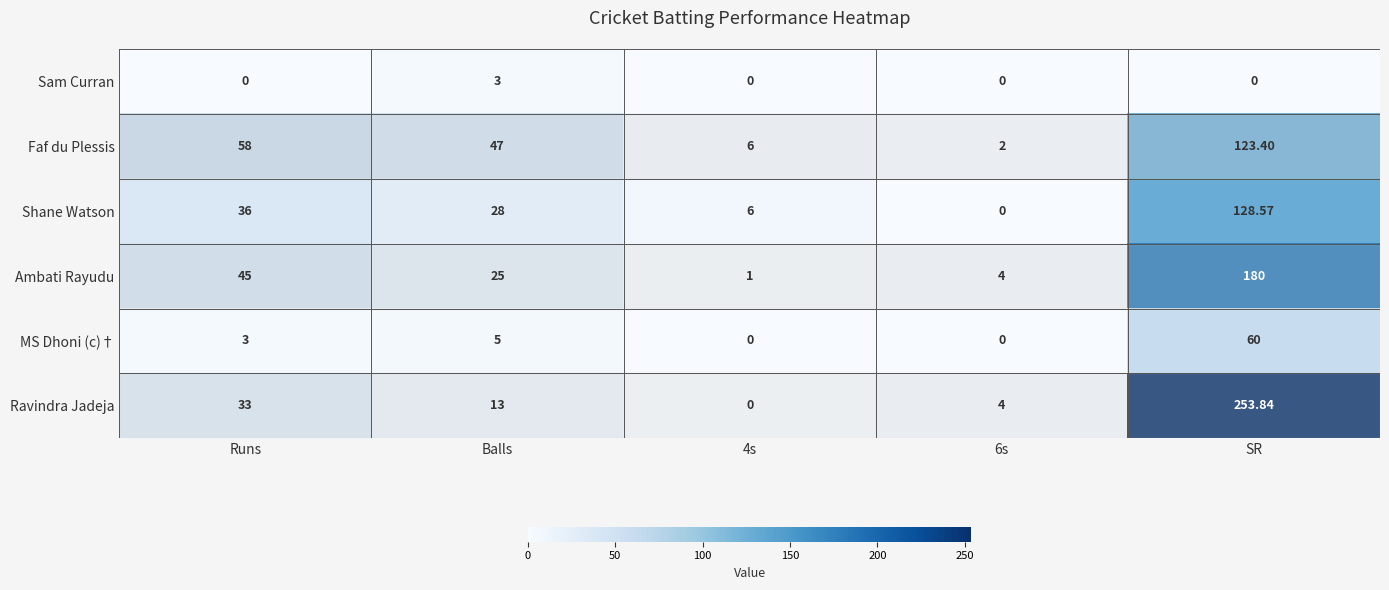

Which label corresponds to the largest value in the chart?

SR